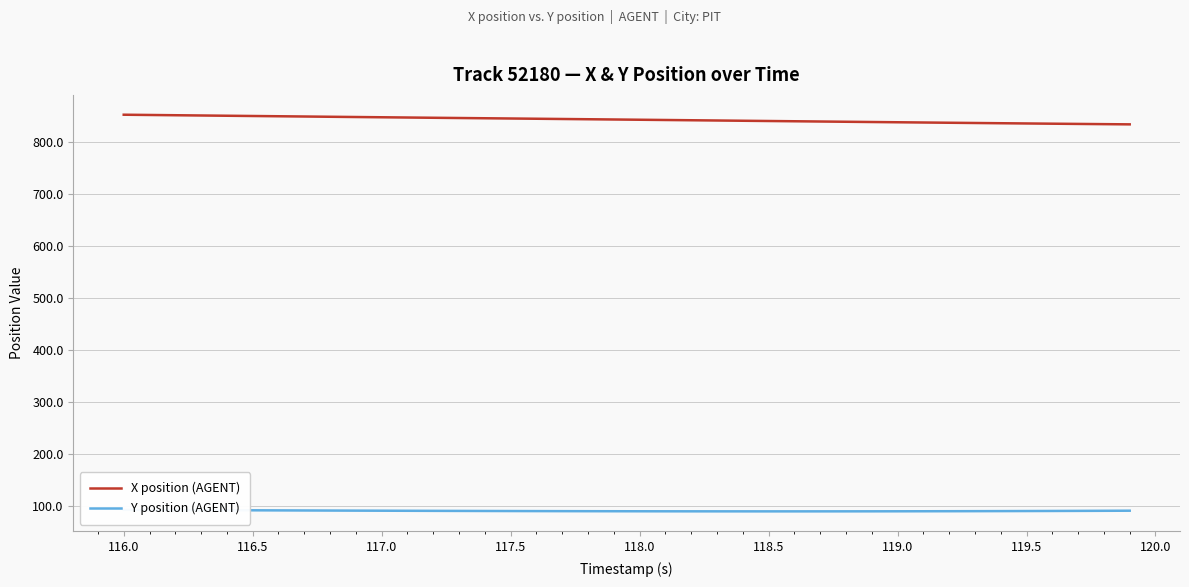

What is the value of the Y position (AGENT) point at the 17th from the left?

90.8